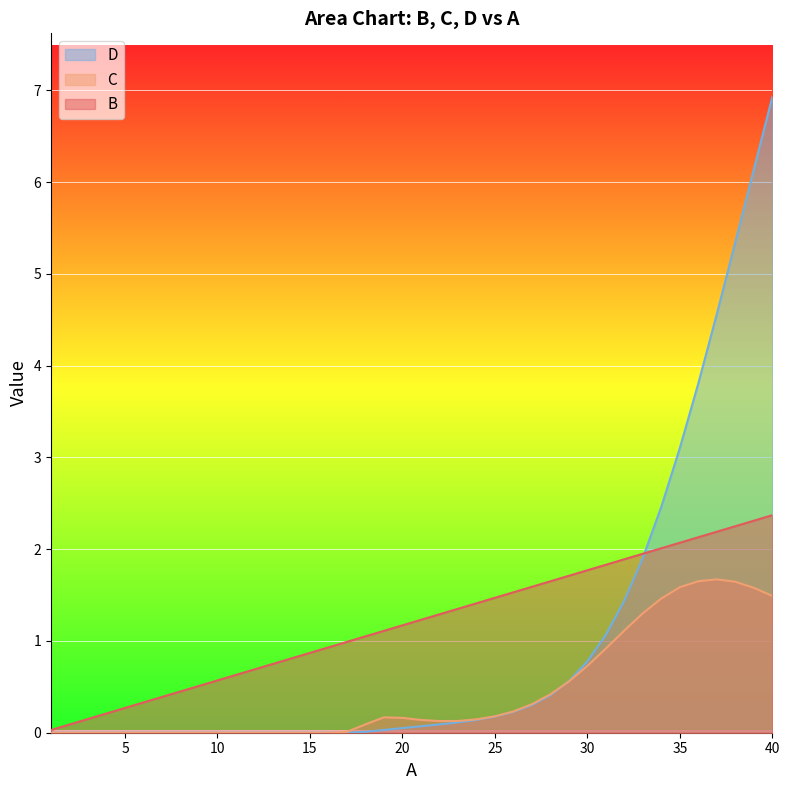

How many data points in B are less than 1?

17